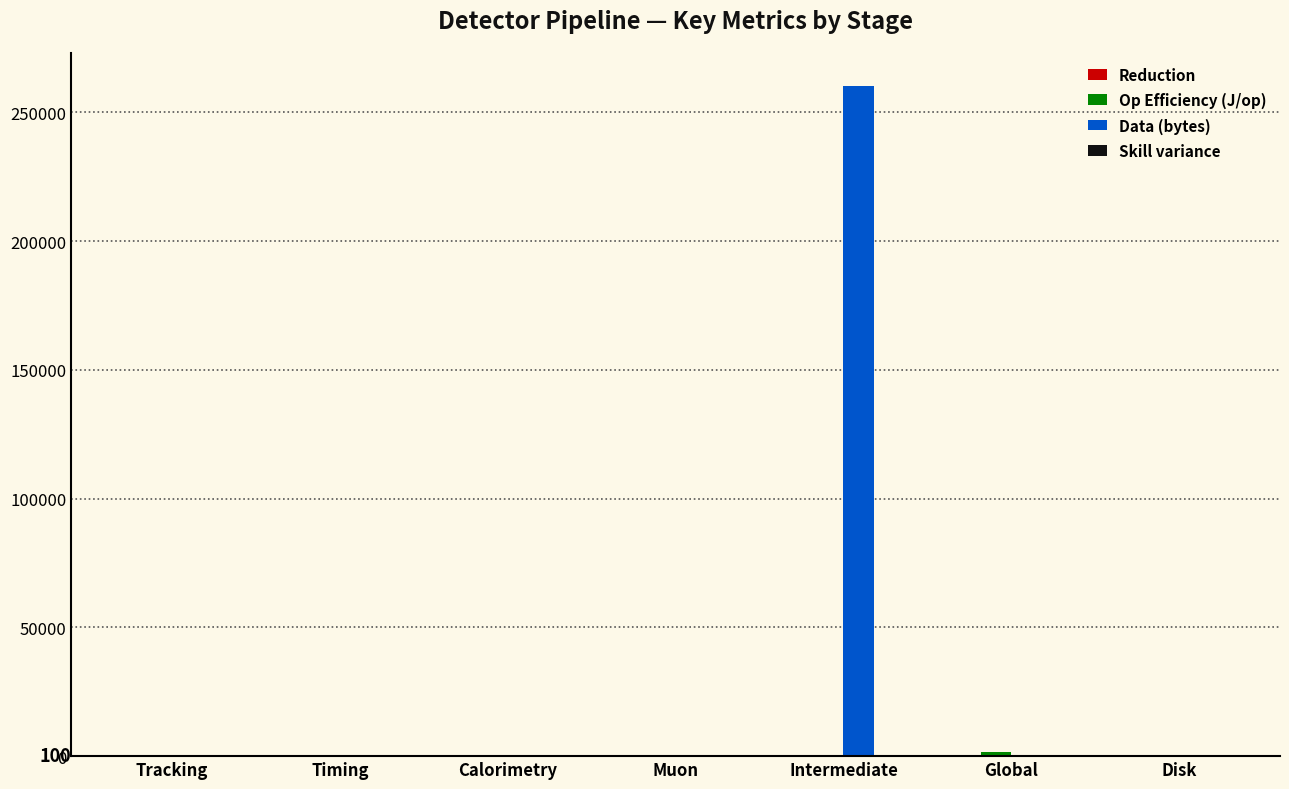

How many categories are shown in the chart?

7